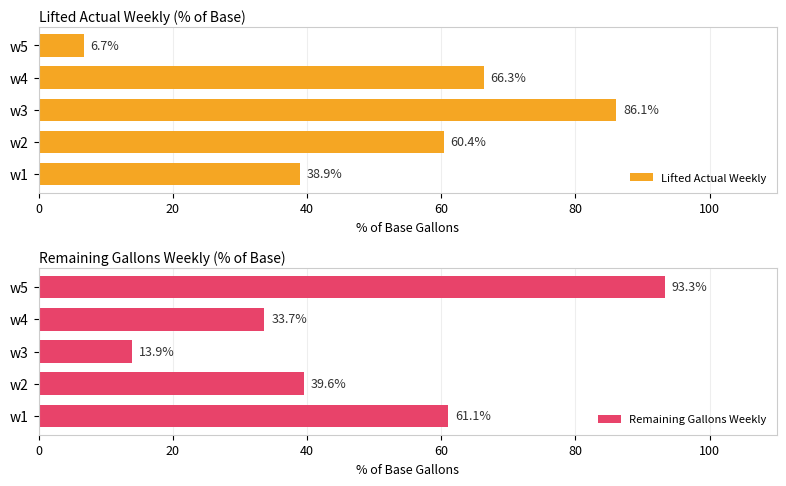

Rank the series by their maximum value, from highest to lowest.

Remaining Gallons Weekly, Lifted Actual Weekly